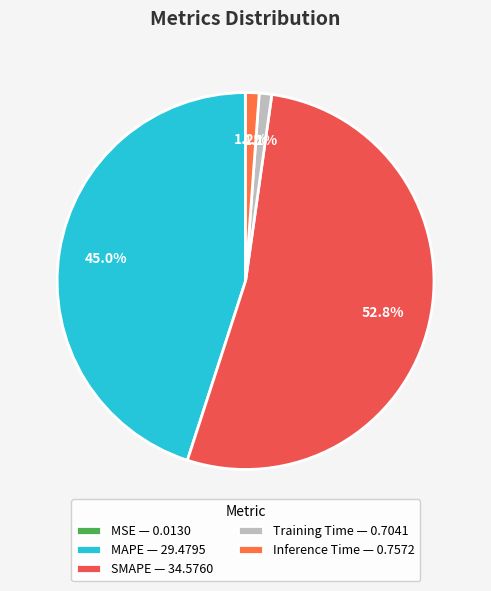

To the nearest percent, what is the difference between the largest and smallest slice percentages?

53%